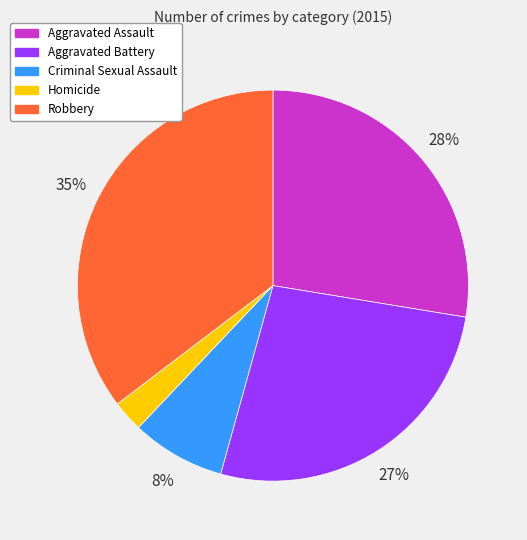

The Homicide slice represents 12% of the pie. True or false?

False